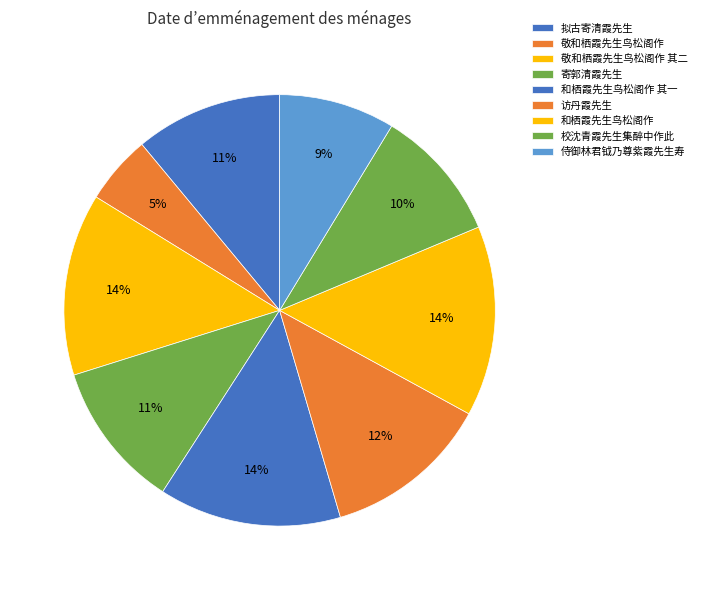

Which slice is the smallest?

敬和栖霞先生鸟松阁作